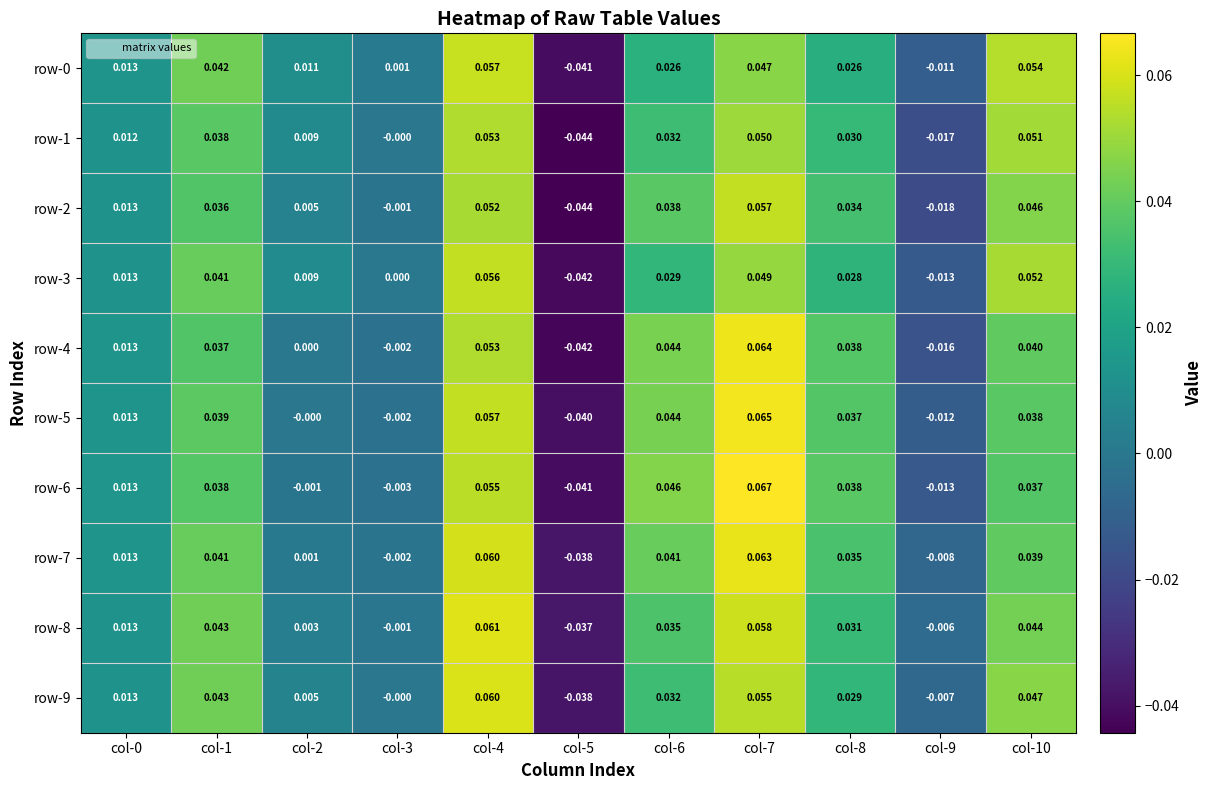

Is the value of row-5 at col-5 greater than the value of row-0 at col-7?

No